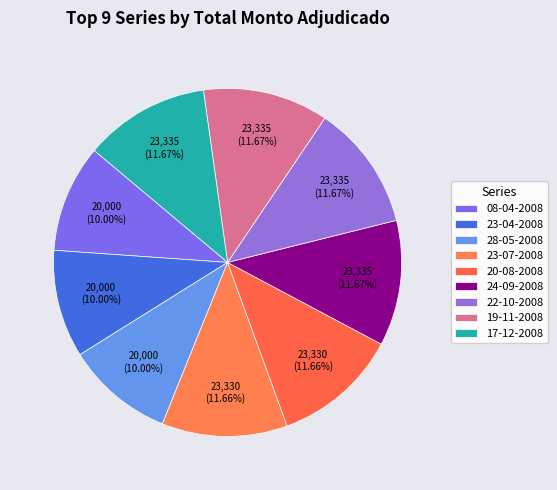

Count the number of slices in the pie.

9